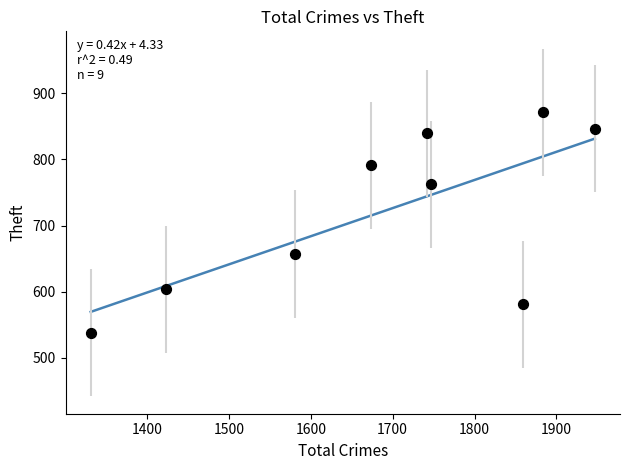

What is the range of Y values (max minus min)?

333